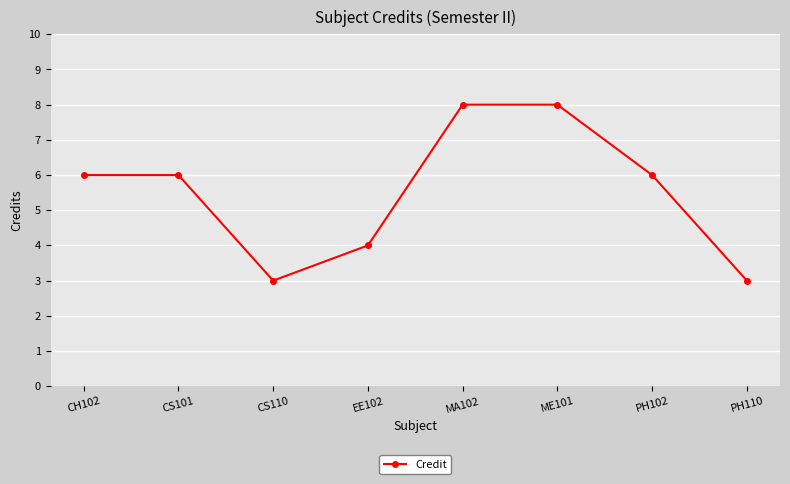

How many interior local valleys (lower than both neighbors) does the data have?

1